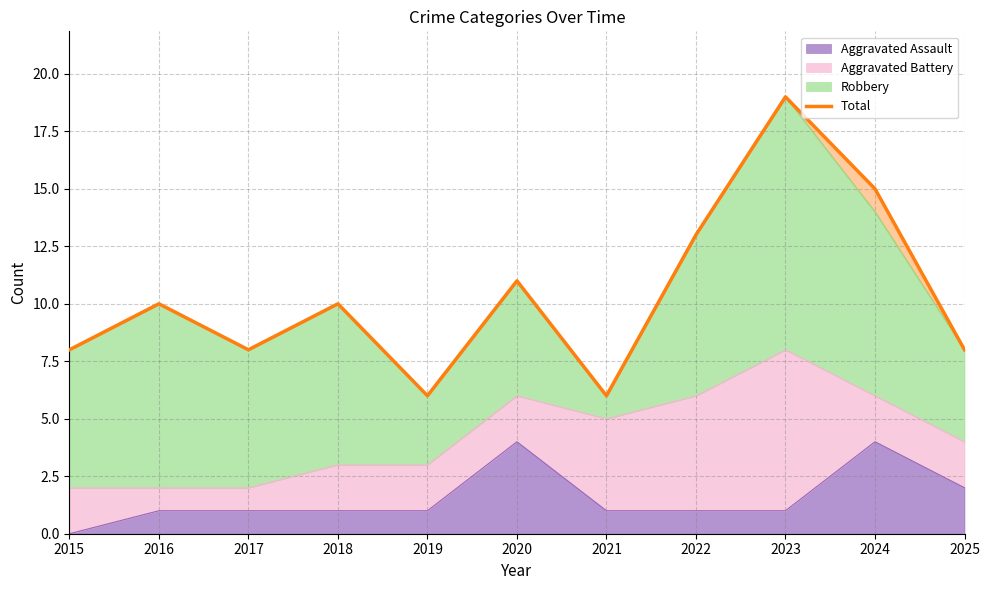

Reading left to right, transcribe all the data shown in this chart.

8	10	8	10	6	11	6	13	19	15	8